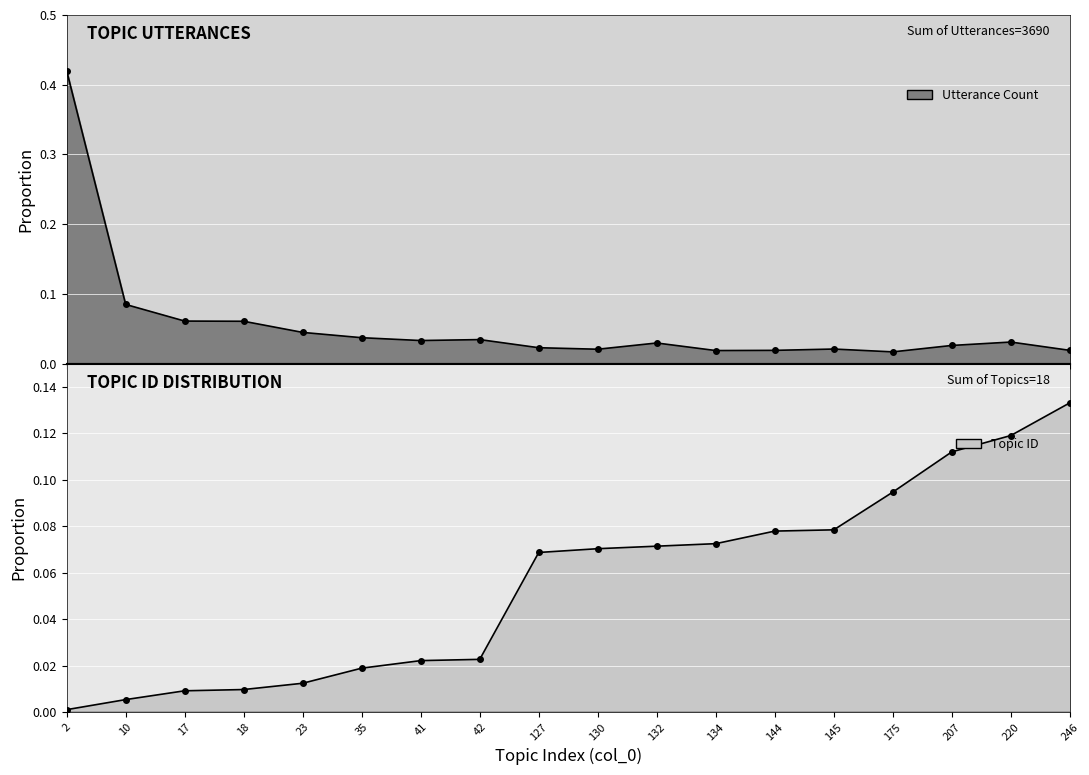

At which category does the chart reach its peak across all series?

2